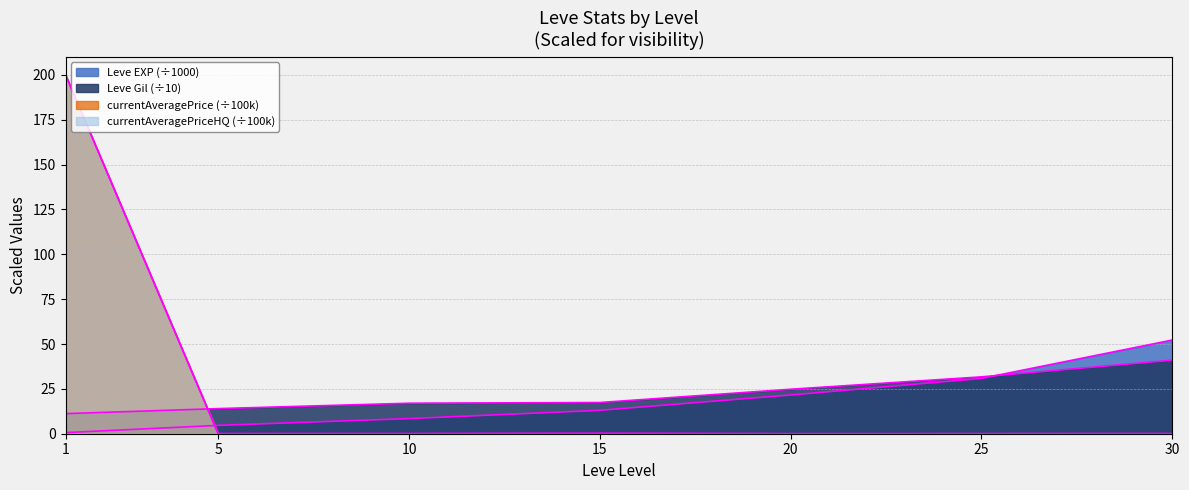

How many lines are shown in the chart?

4